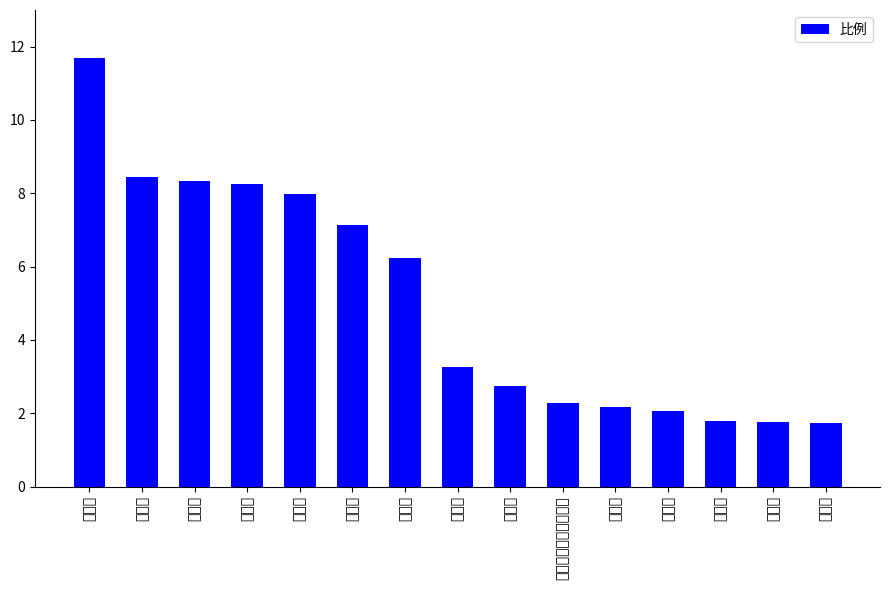

What is the difference between the second highest and second lowest values?

6.7